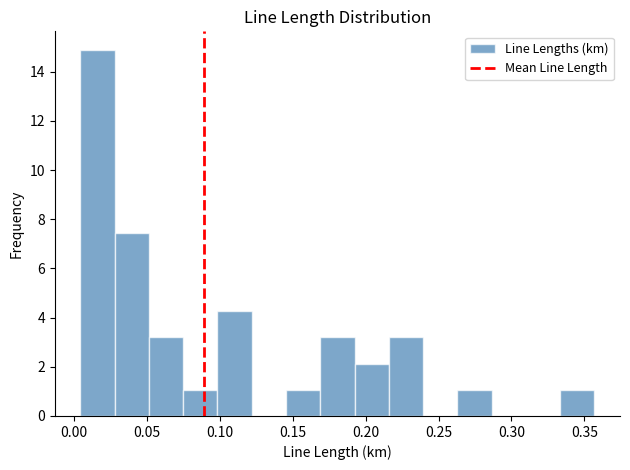

Reading left to right, list every bar in this chart as the range it spans on the x-axis followed by its height. Neither the bar edges nor the heights are printed on the chart, so give them approximately, as read against the axes.

0.005 to 0.030: 14.8
0.030 to 0.050: 7.4
0.050 to 0.075: 3.2
0.075 to 0.100: 1.0
0.100 to 0.120: 4.2
0.120 to 0.145: 0
0.145 to 0.170: 1.0
0.170 to 0.190: 3.2
0.190 to 0.215: 2.2
0.215 to 0.240: 3.2
0.240 to 0.265: 0
0.265 to 0.285: 1.0
0.285 to 0.310: 0
0.310 to 0.335: 0
0.335 to 0.355: 1.0